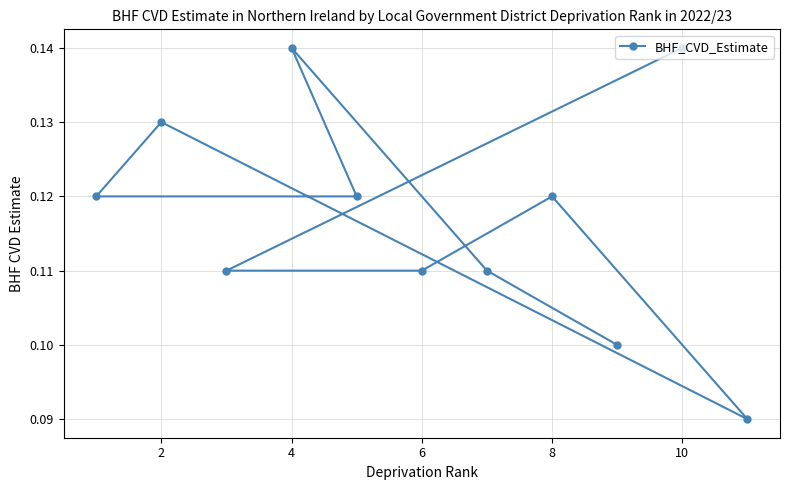

How many values are between 0 and 1?

11